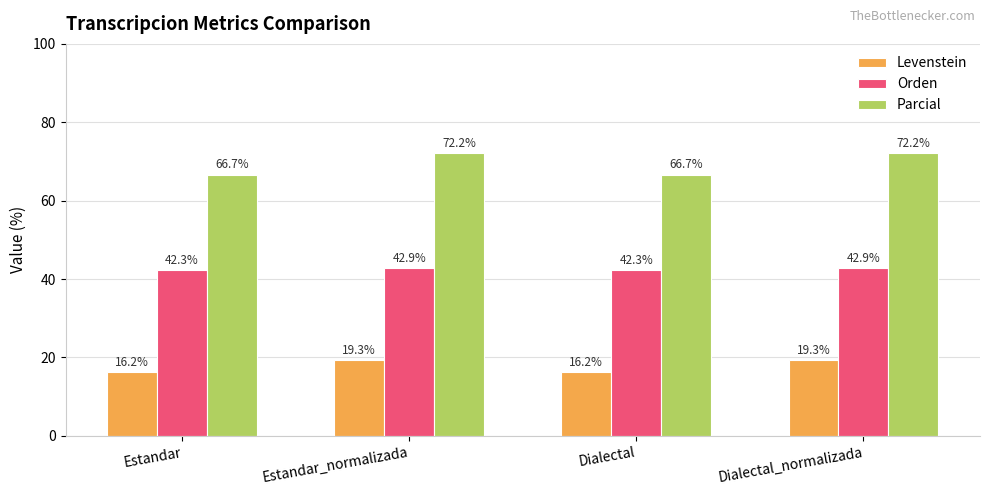

What value does the Parcial series have at Estandar?

66.7